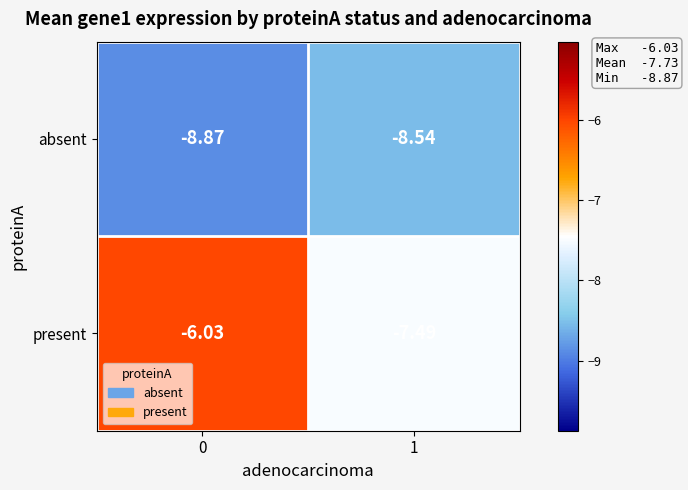

Which series has the widest spread of values?

present